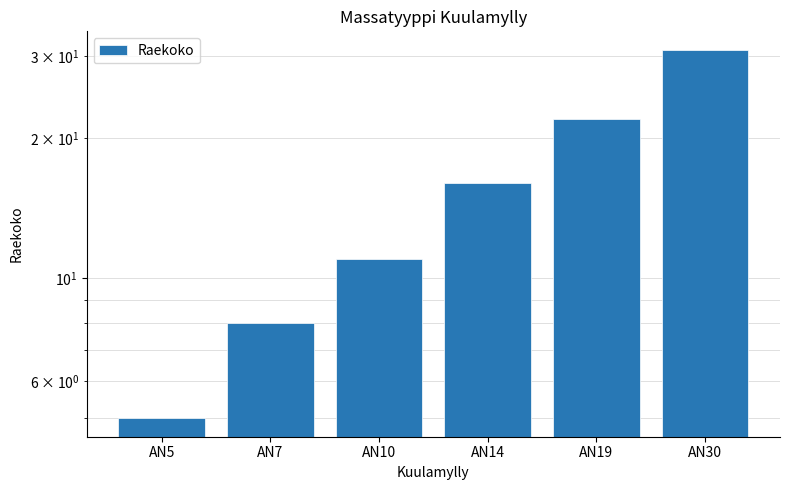

What is the smallest value displayed?

5